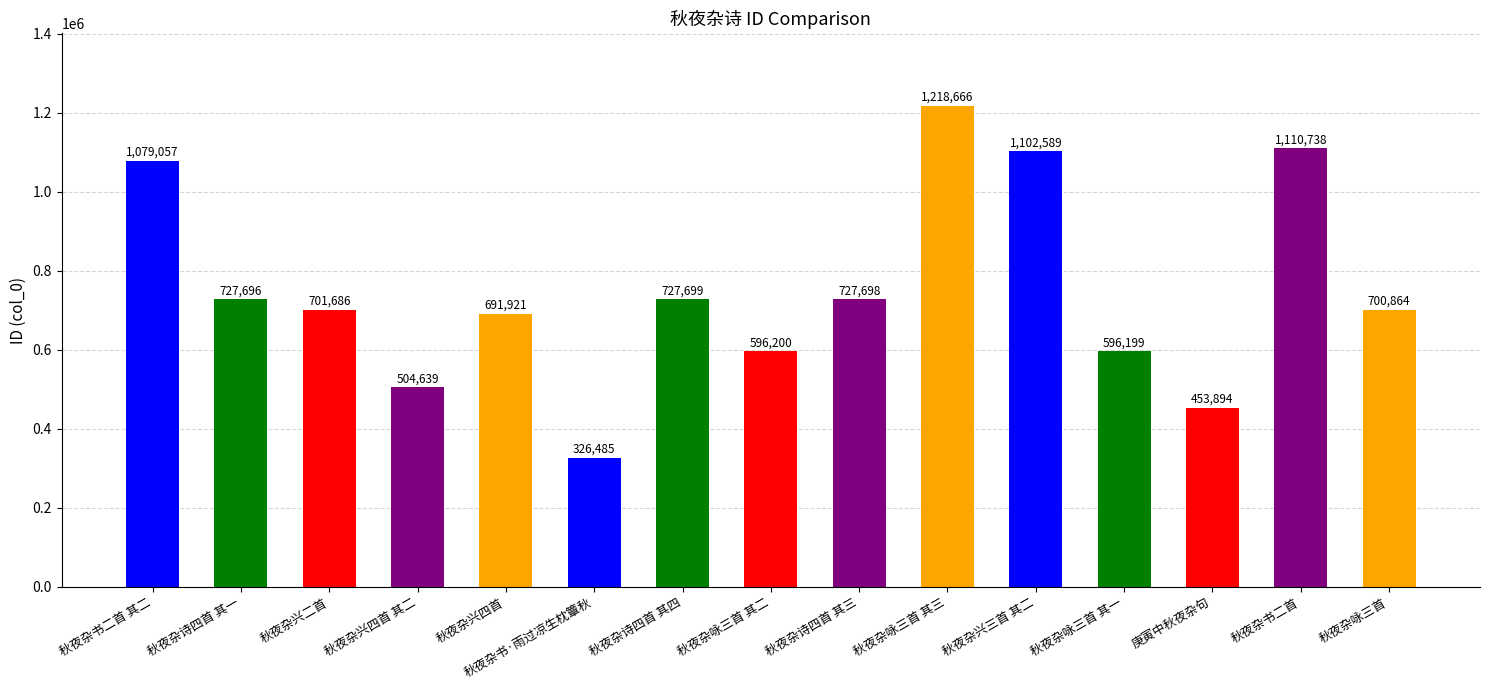

Count the number of categories in the chart.

15